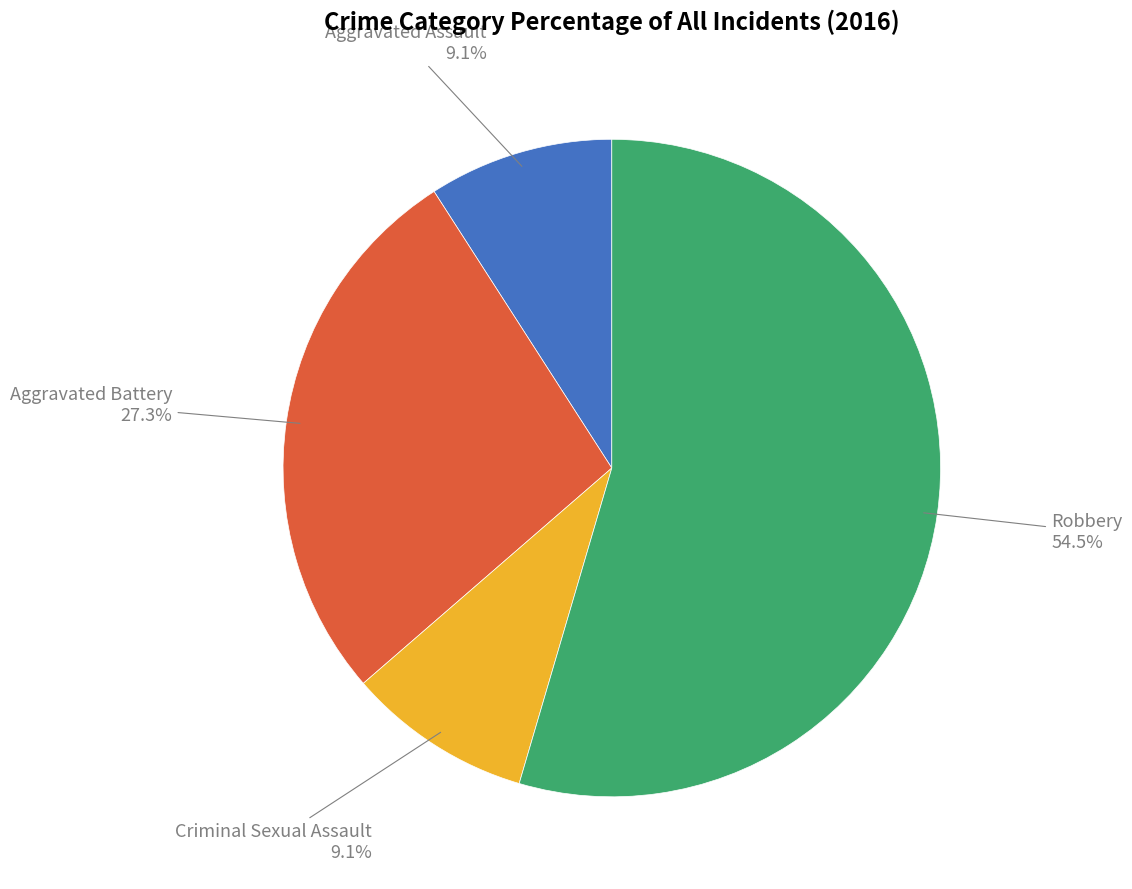

How many segments does this pie chart have?

4